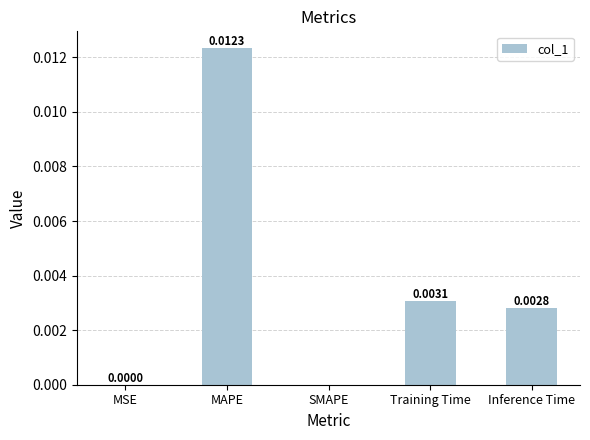

Which label corresponds to the largest value in the chart?

MAPE